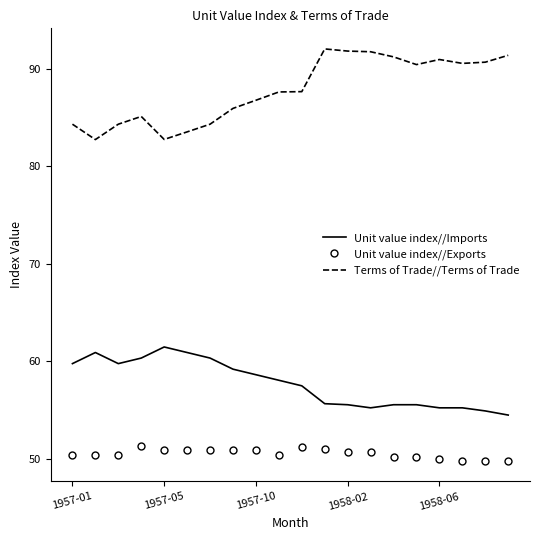

What is the difference between the maximum and minimum values in the Unit value index//Imports series?

7.0